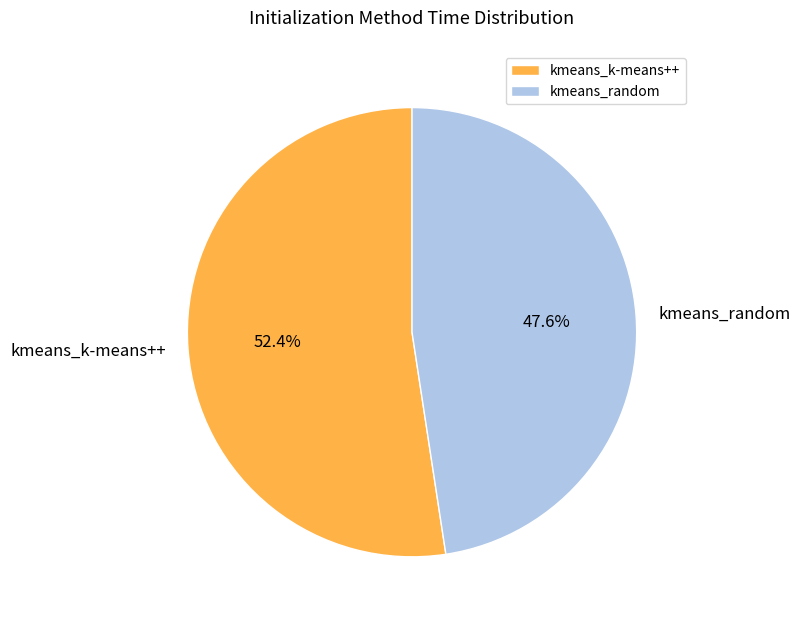

How many slices are in this pie chart?

2